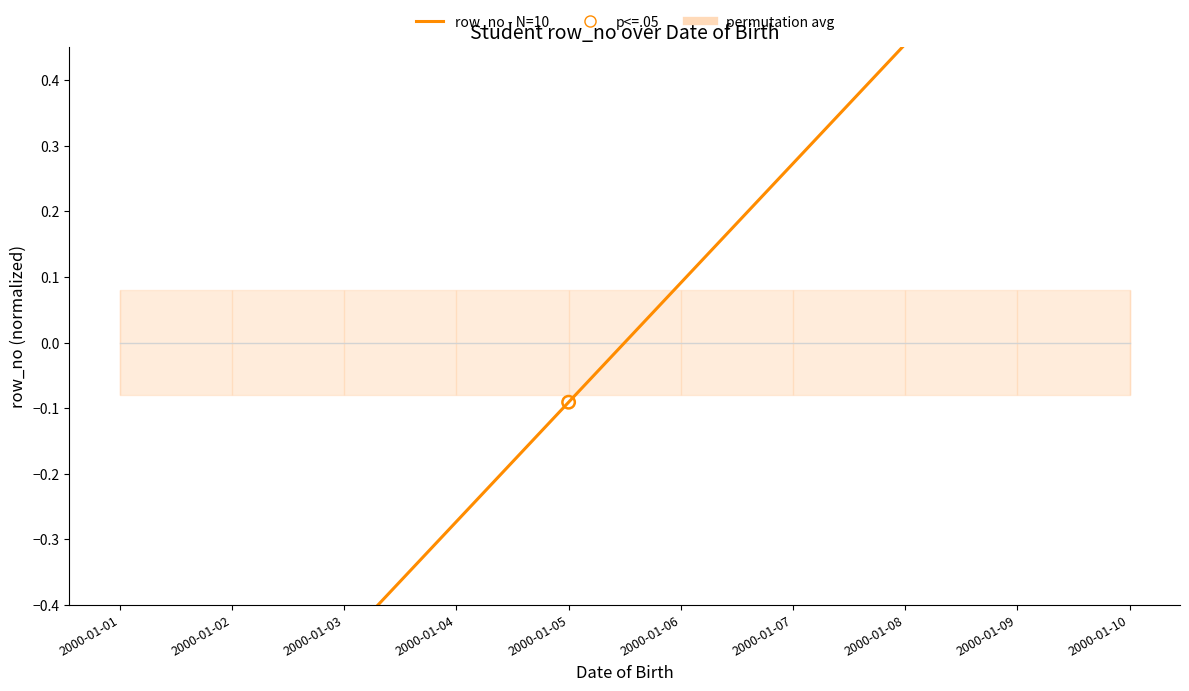

What is the change in value from 2000-01-01 to 2000-01-09?

+1.5